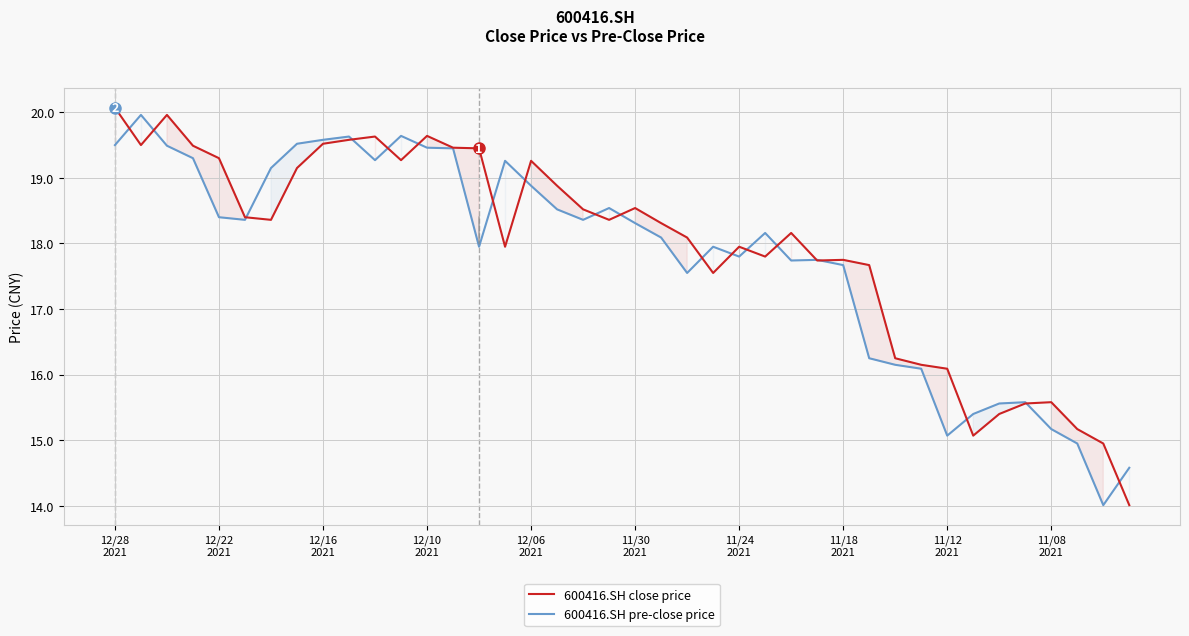

What is the greatest value displayed?

20.1